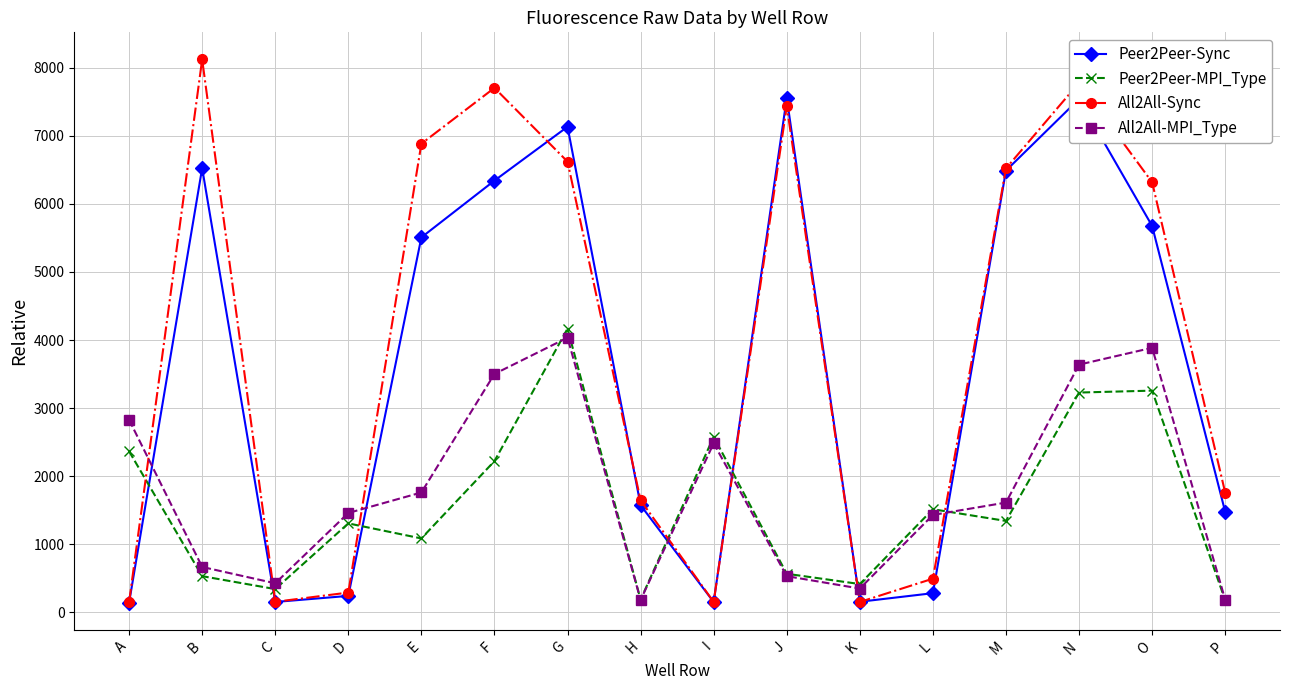

What is the minimum value shown in the chart?

142